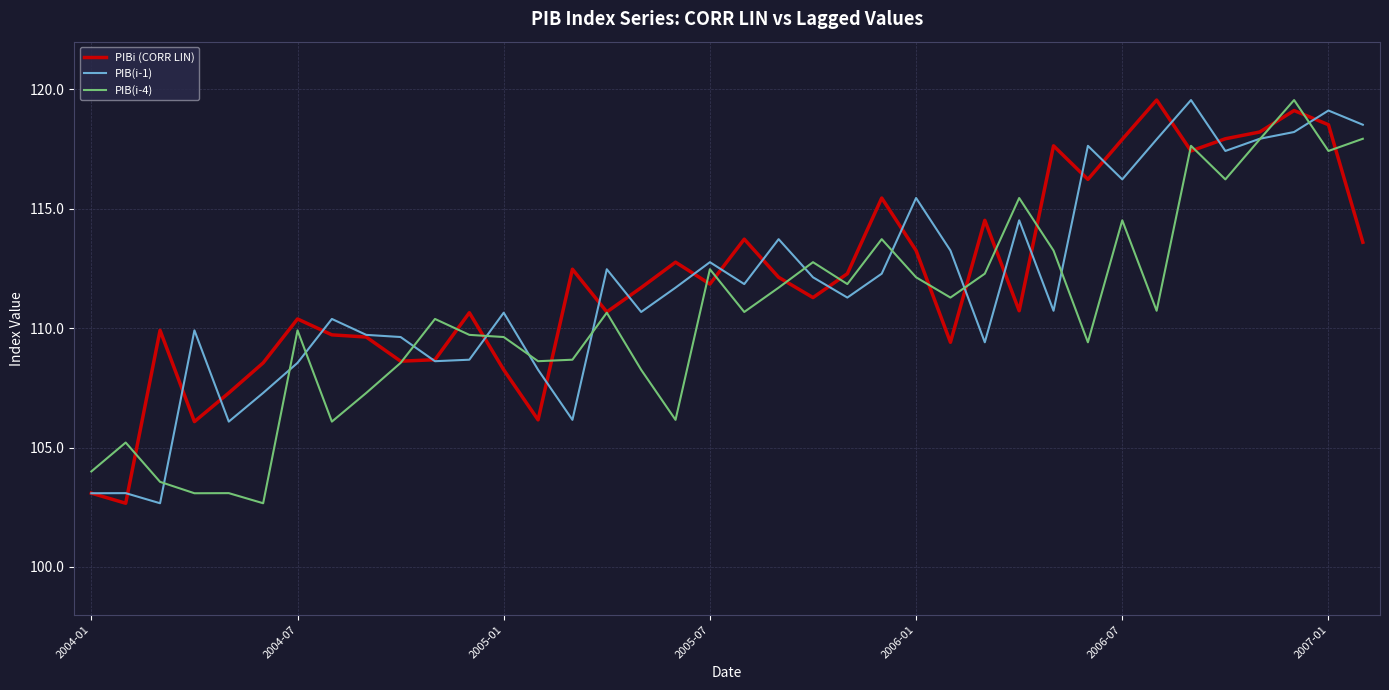

What is the lowest value of the PIBi (CORR LIN) series?

102.7